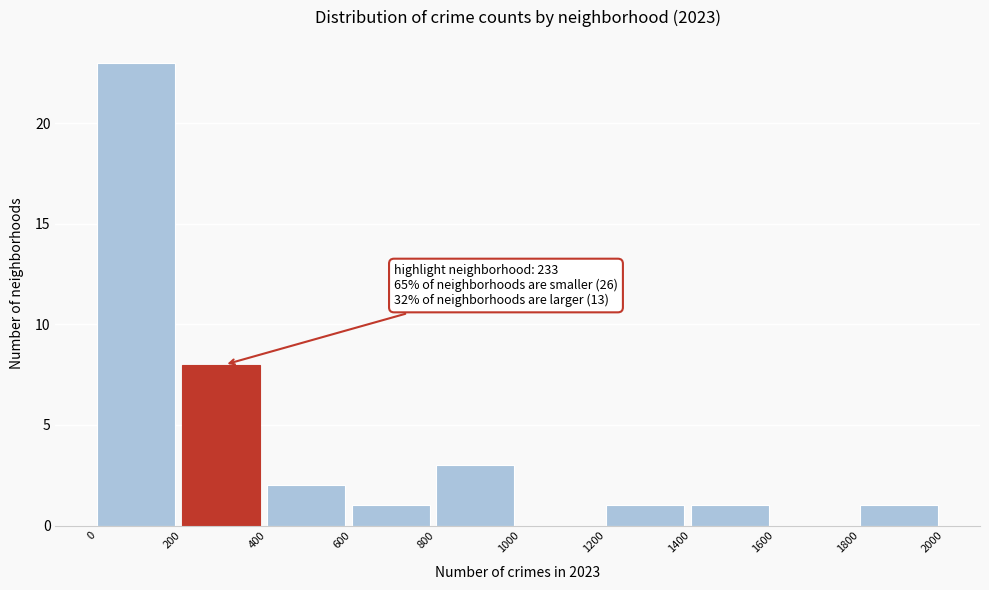

Over which range of the x-axis is the bar tallest?

0 to 200